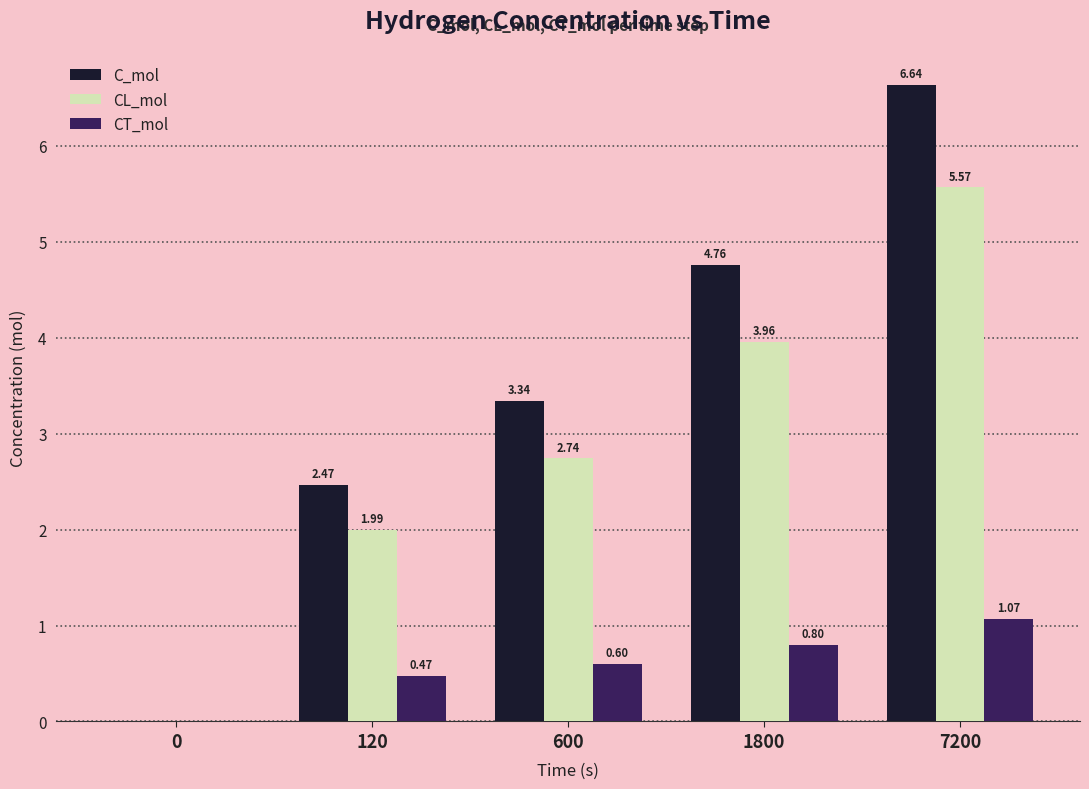

Does the chart contain stacked bars?

No